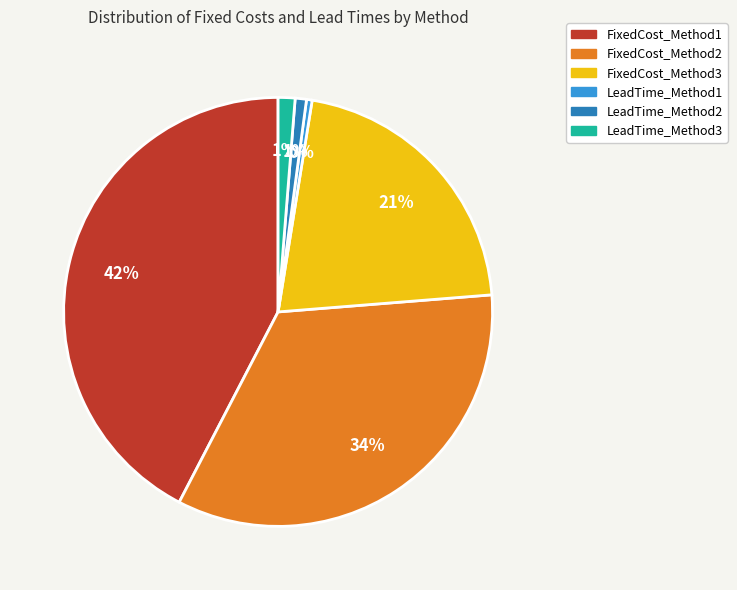

Between LeadTime_Method3 and FixedCost_Method2, which is larger?

FixedCost_Method2